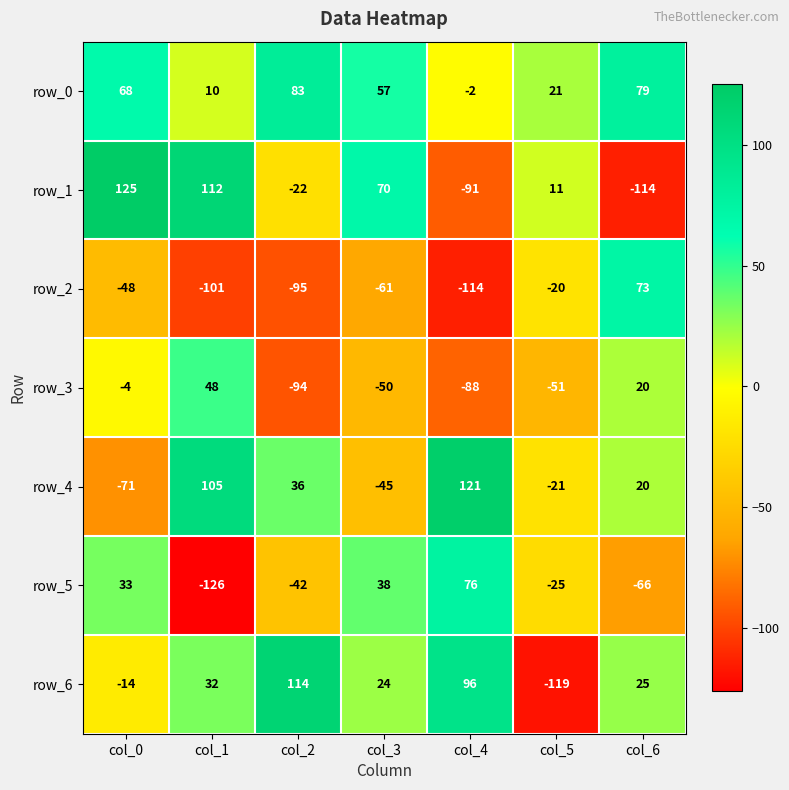

Read the row_4 value at col_3, to the nearest 5.

-45